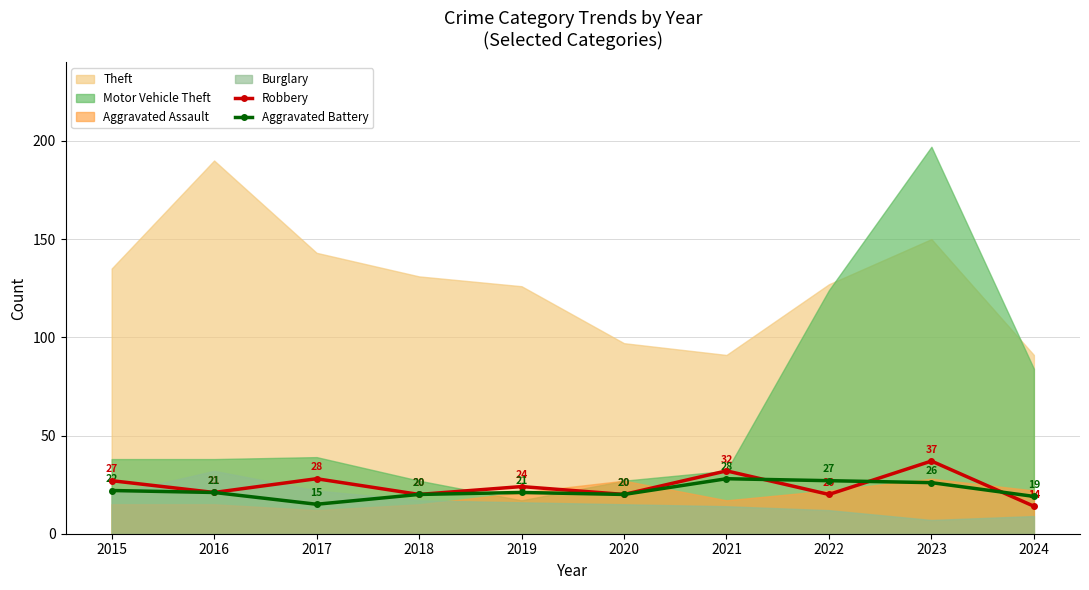

Is the value of Aggravated Battery at 2015 greater than the value of Robbery at 2018?

Yes